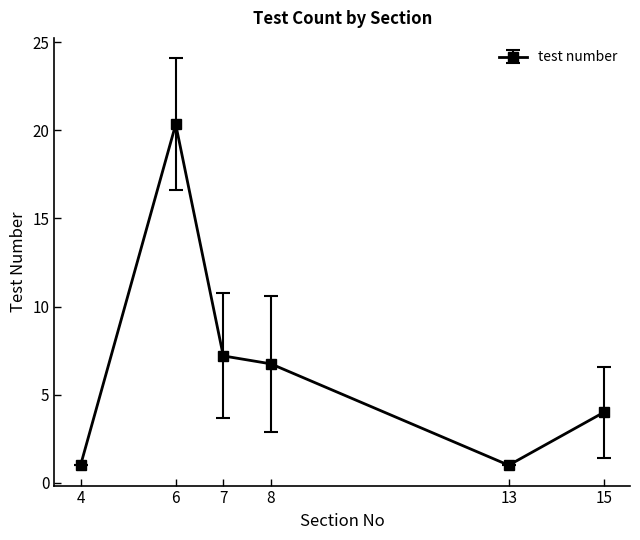

What is the change in value from 6 to 13?

-19.3